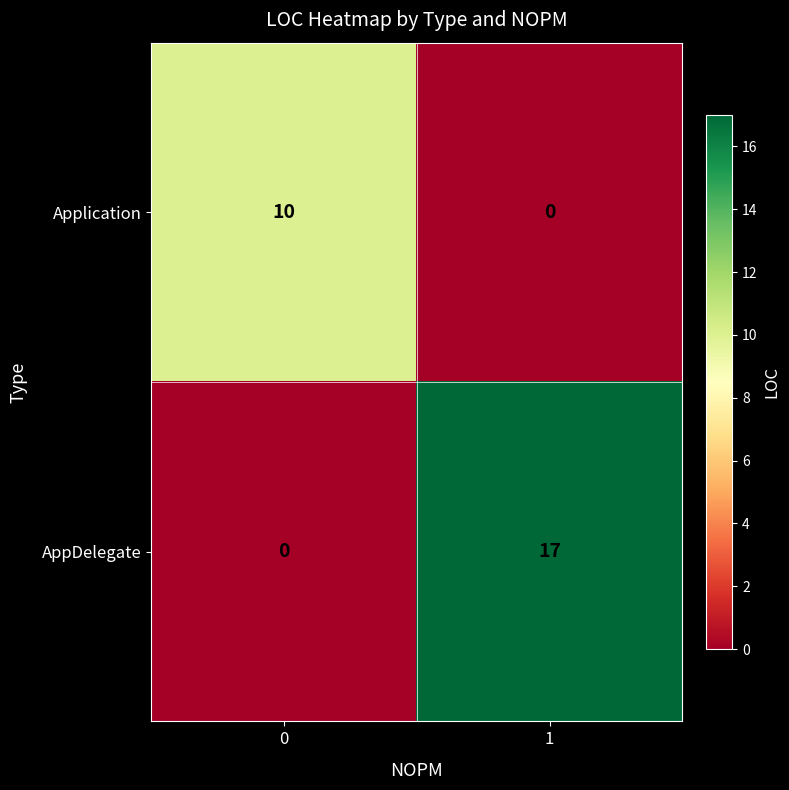

How many data points does each series have?

2